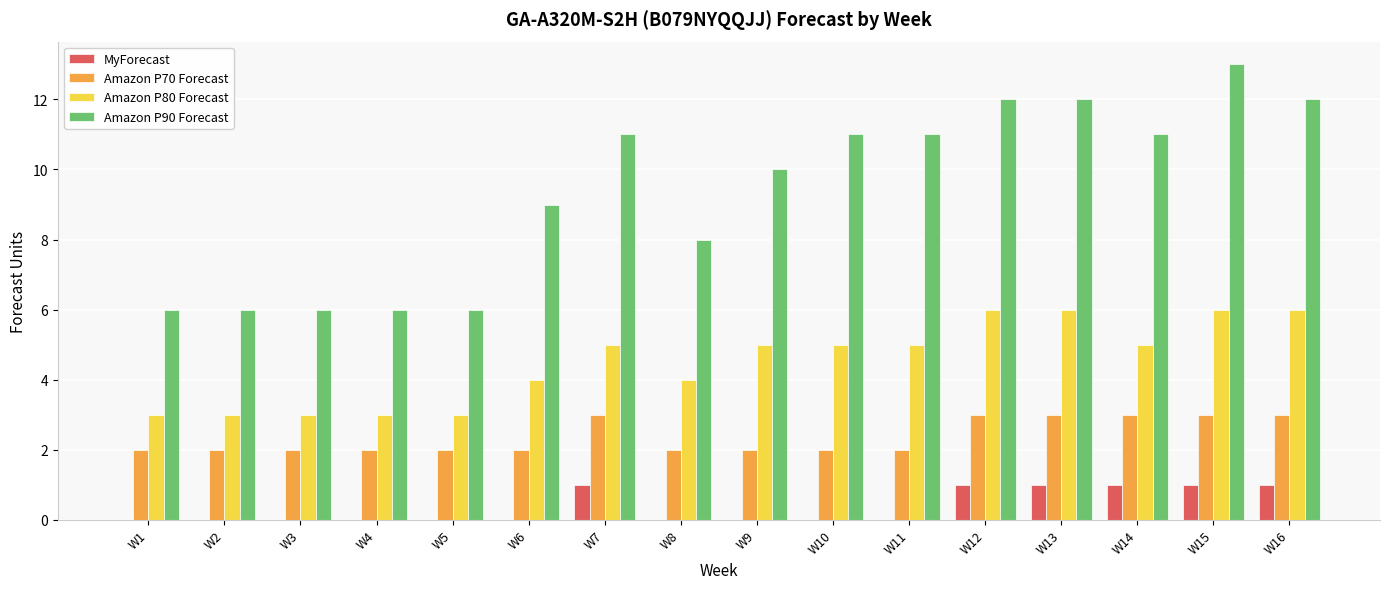

How many series are shown in this chart?

4